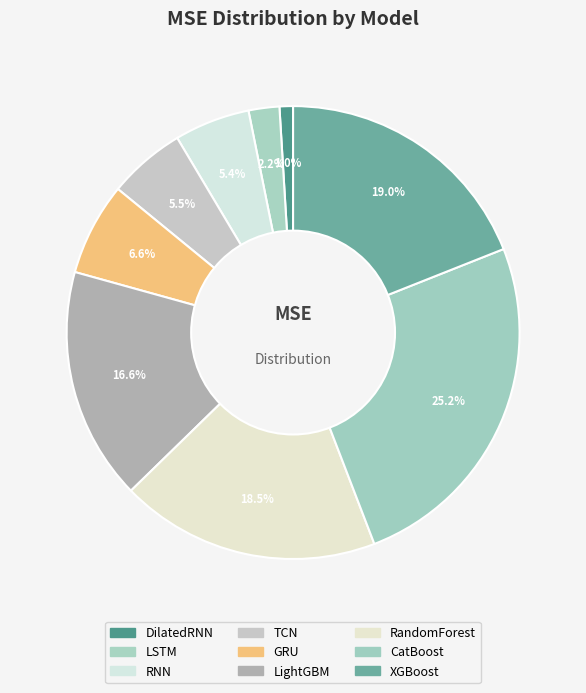

What portion of the pie excludes GRU?

93.4%